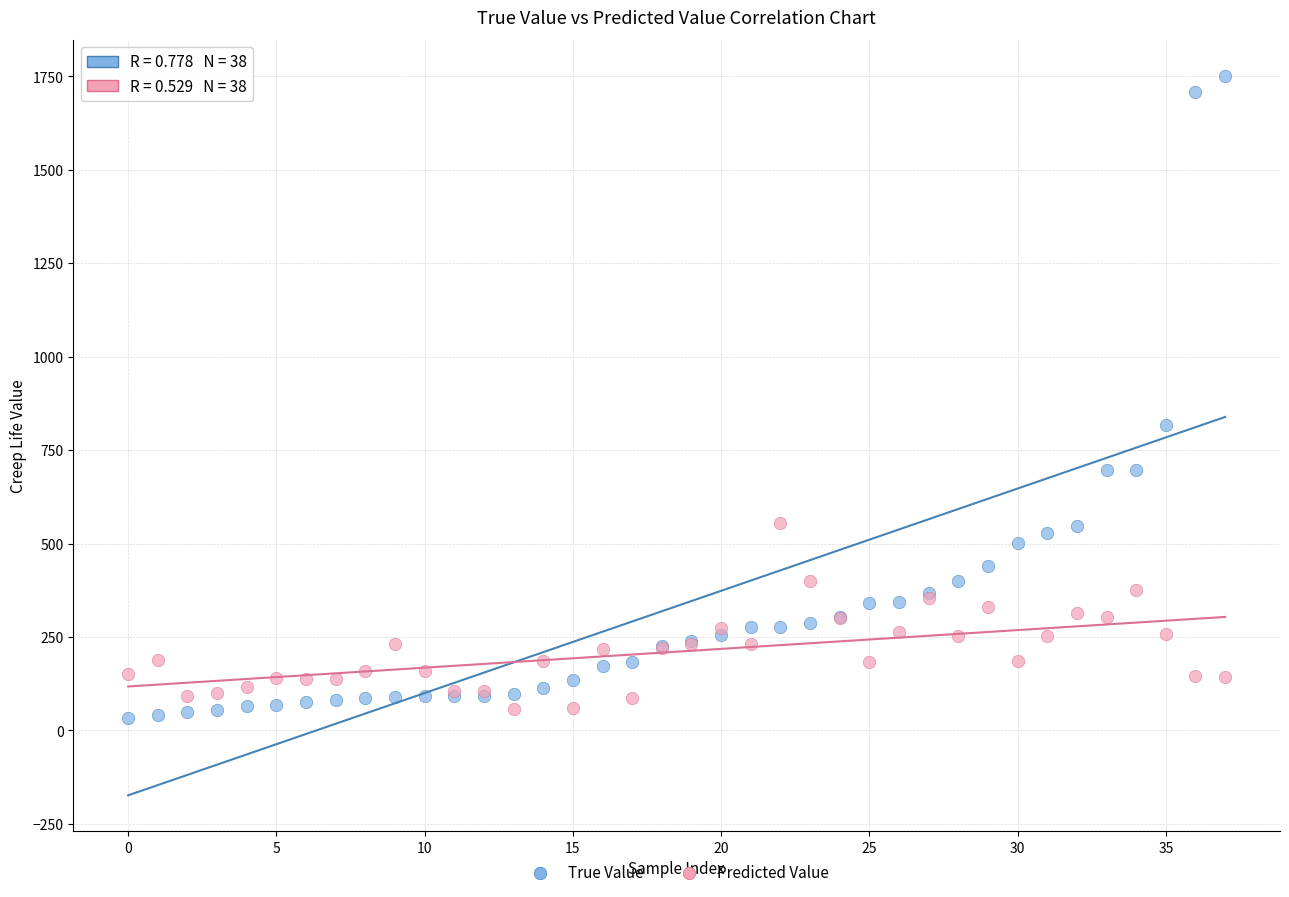

Which series contains the lowest Y value?

True Value